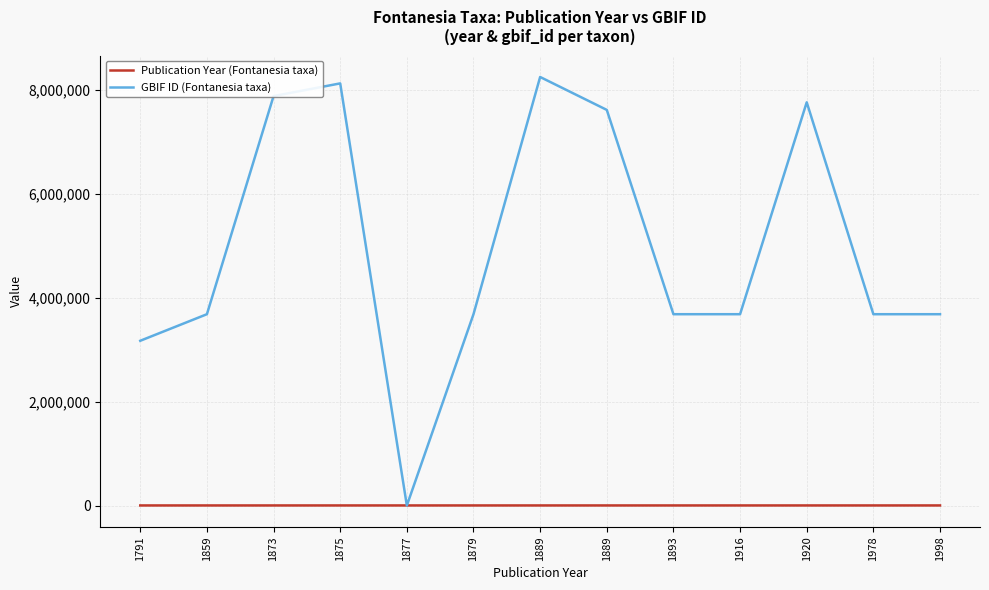

Count the number of categories in the chart.

13